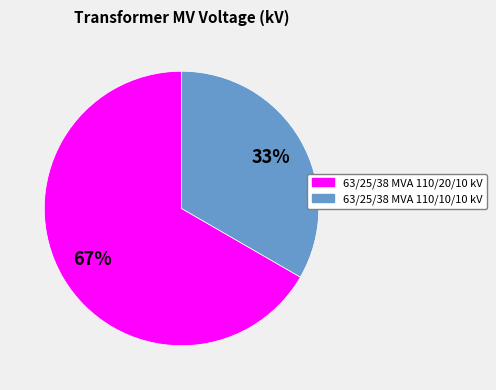

How many segments does this pie chart have?

2